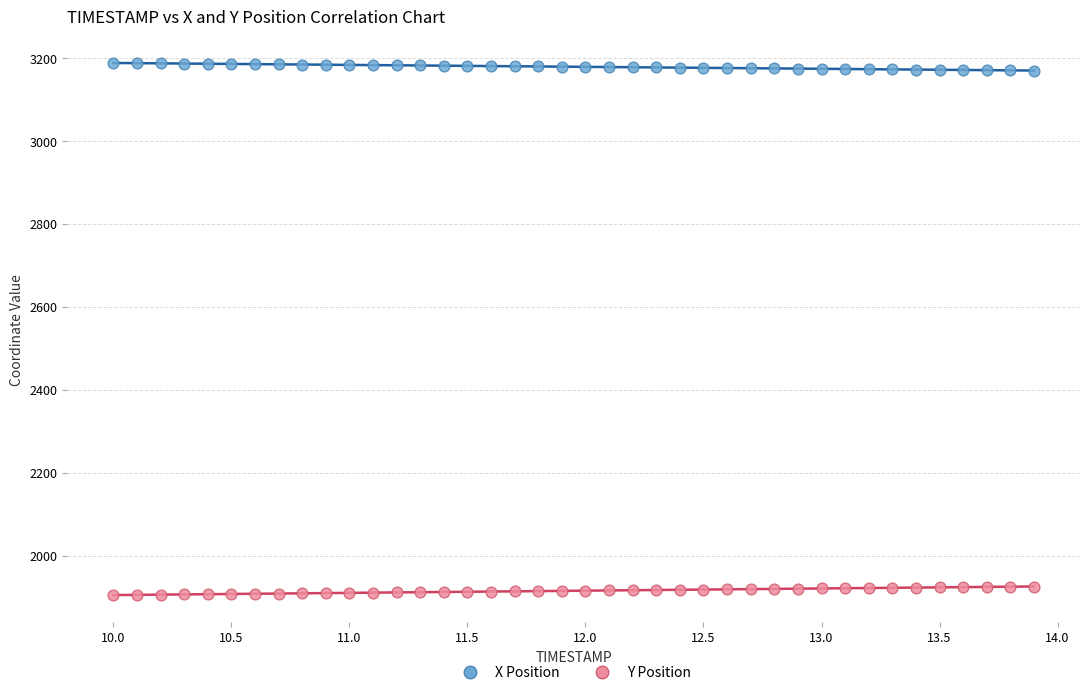

Across all data points, what is the range of Y values (max minus min)?

1283.2